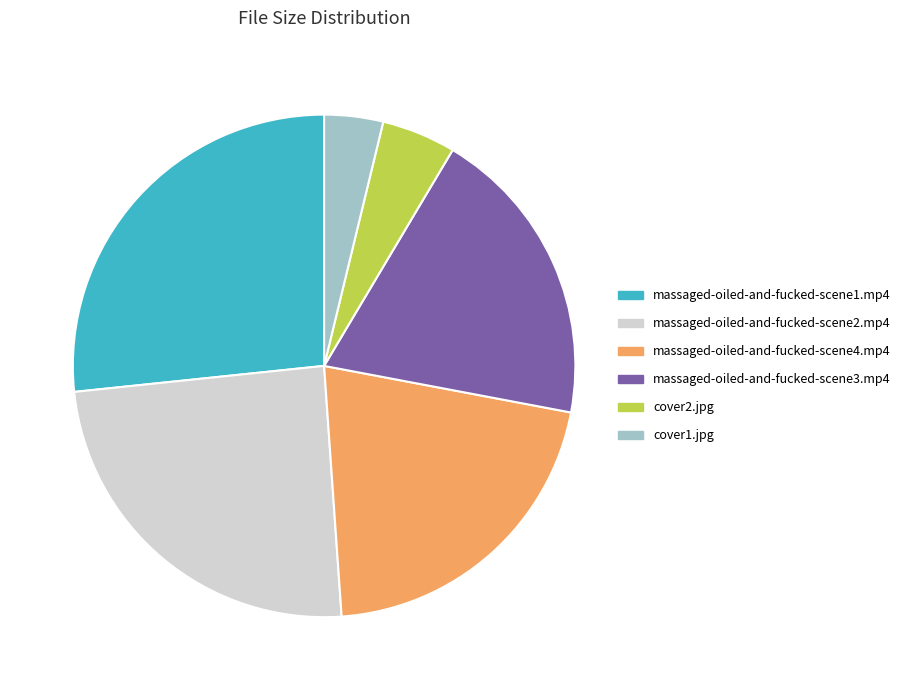

Is there a majority slice in this chart?

No